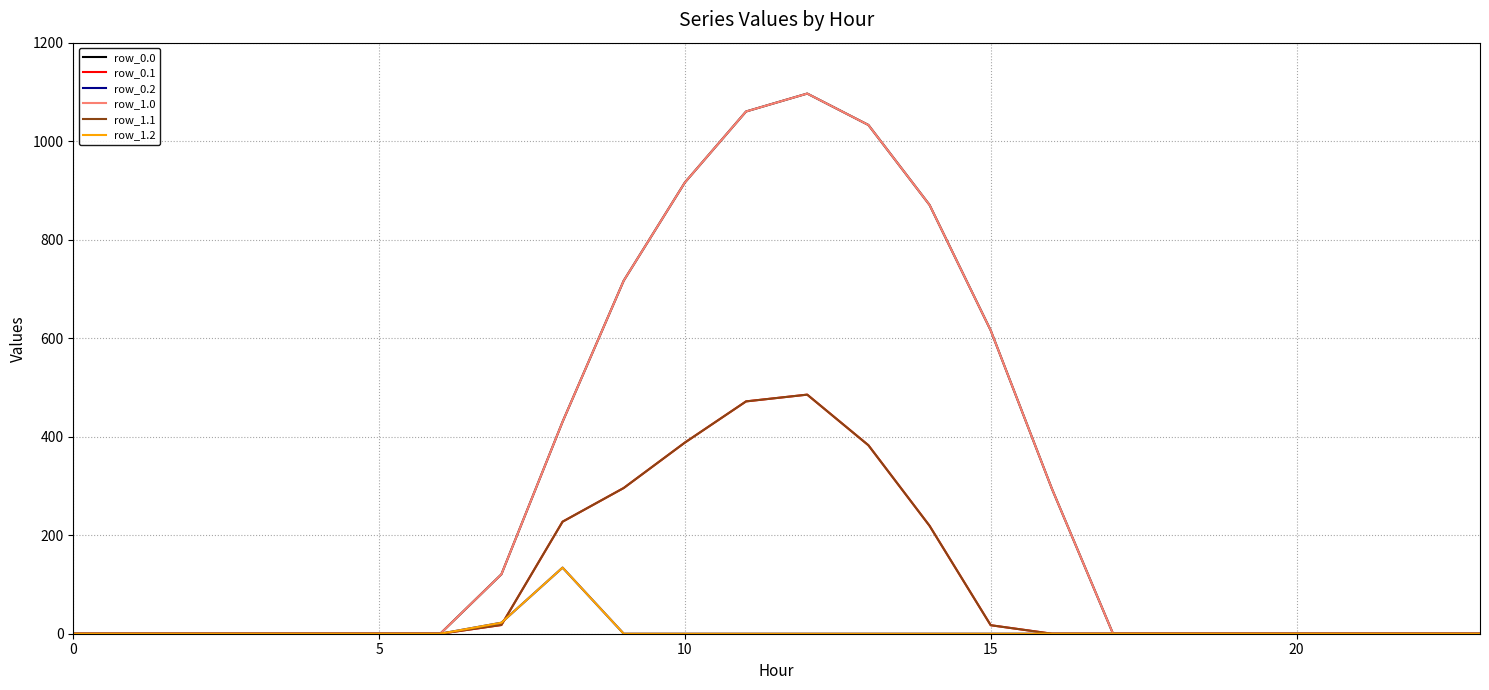

Does the chart have visible grid lines?

Yes